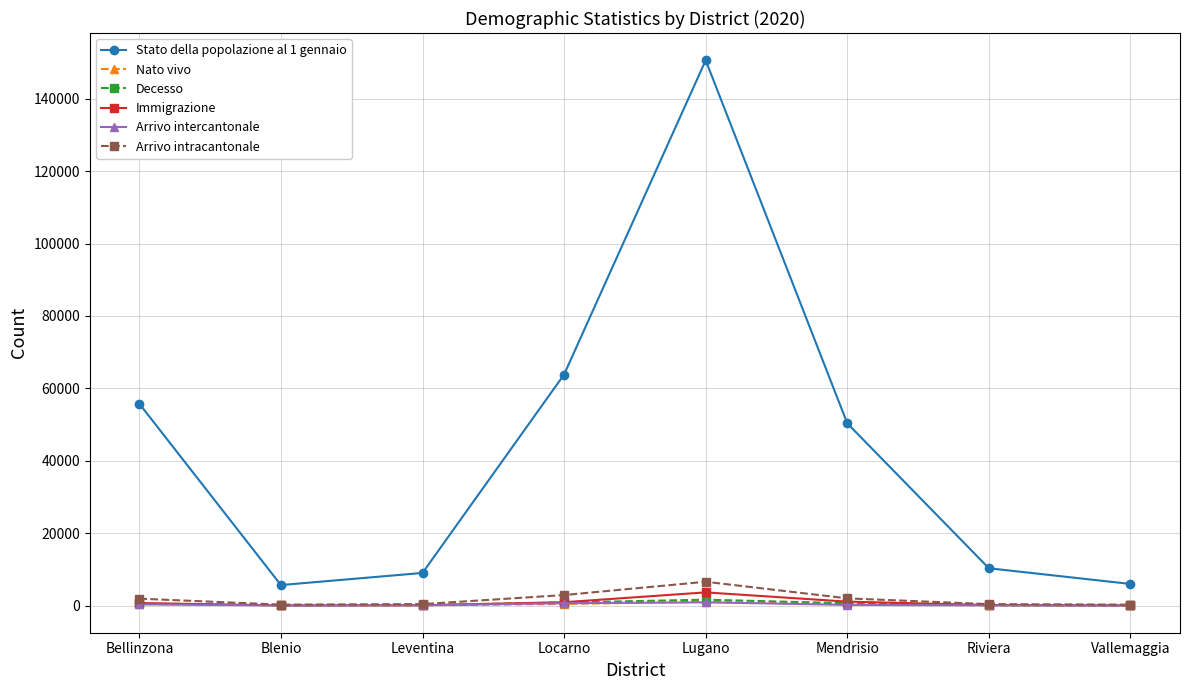

Where does the Stato della popolazione al 1 gennaio series first go above 50342?

Bellinzona